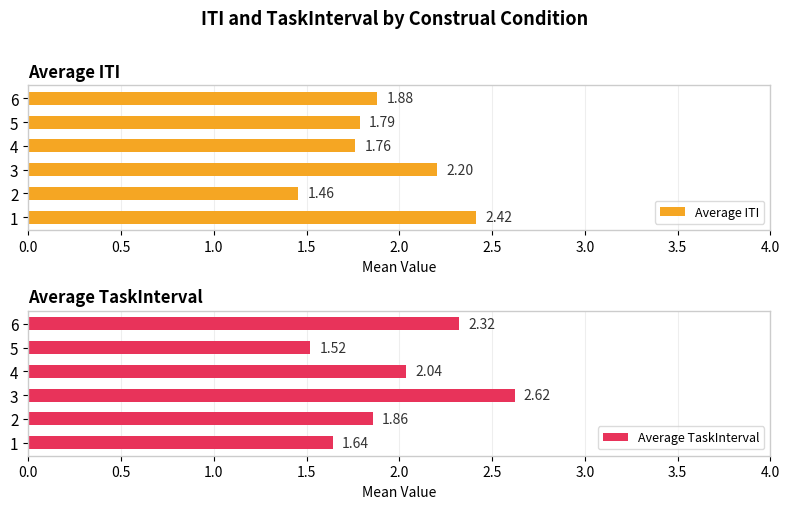

Rank the series by their average value, from highest to lowest.

Average TaskInterval, Average ITI